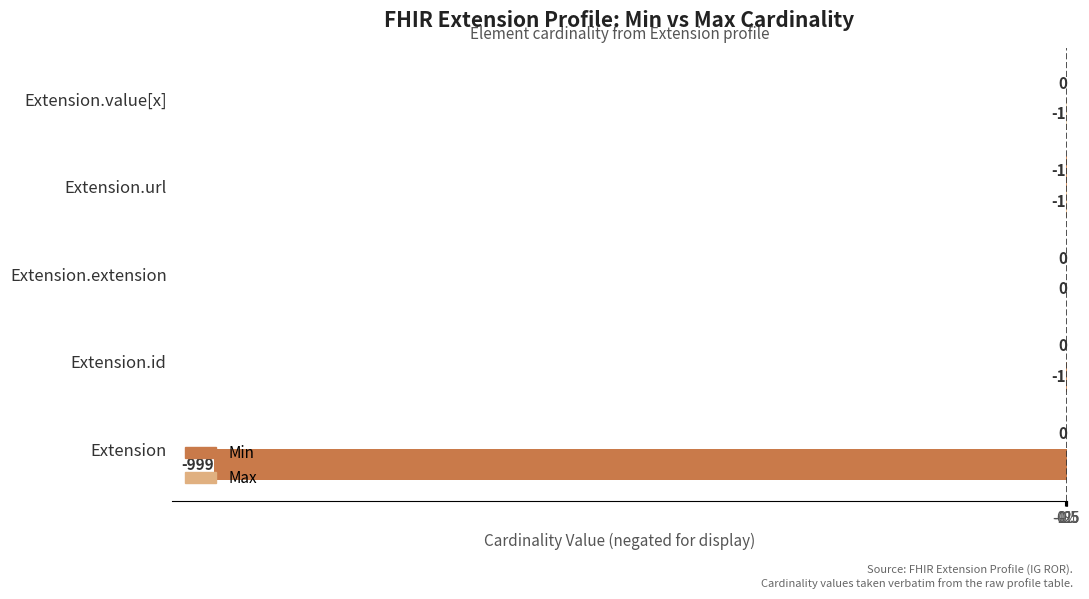

Which series has the largest total across all categories?

Min